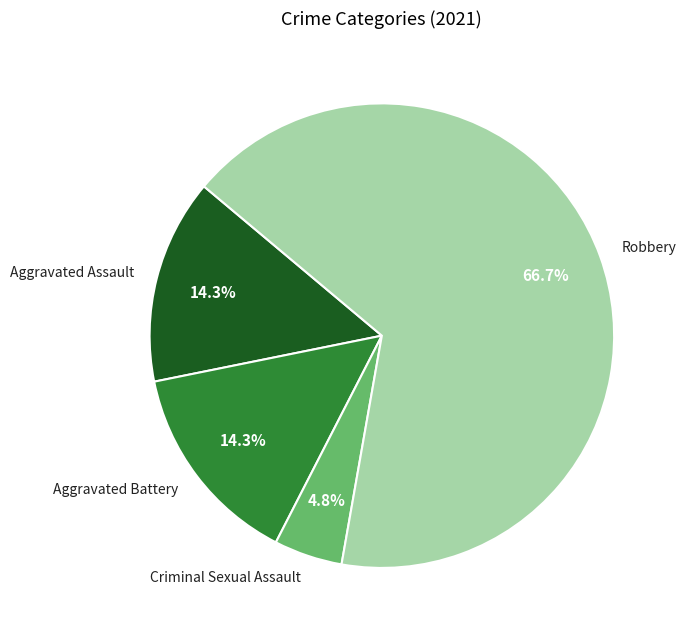

Which category has the smallest portion of the pie?

Criminal Sexual Assault